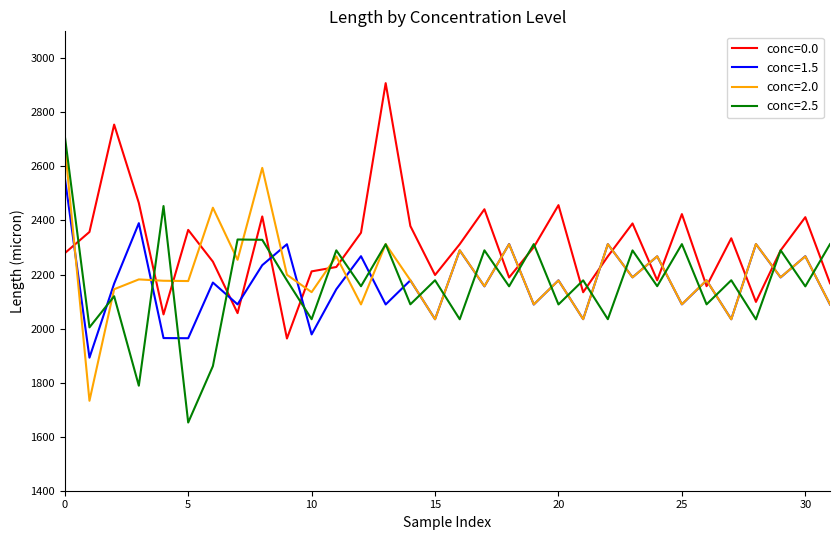

Which series has the largest total across all categories?

conc=0.0